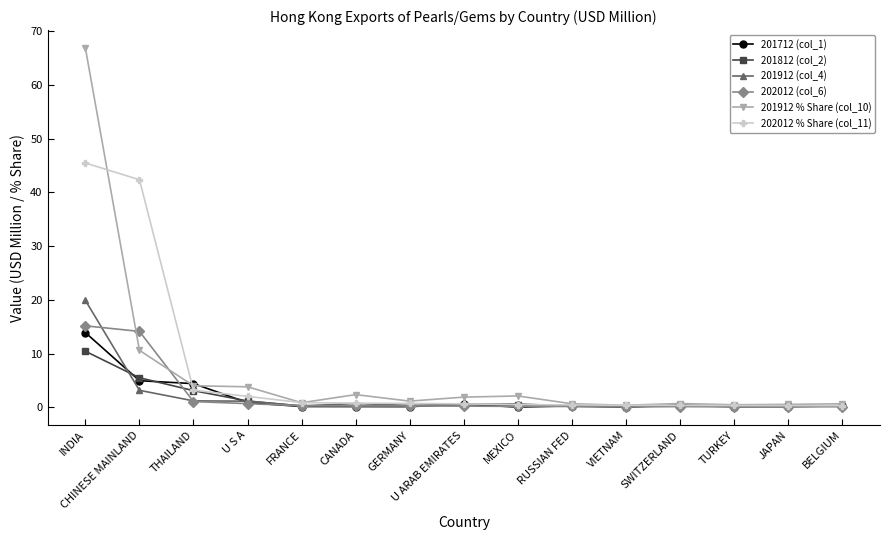

At which category is the sum across all series the highest?

INDIA